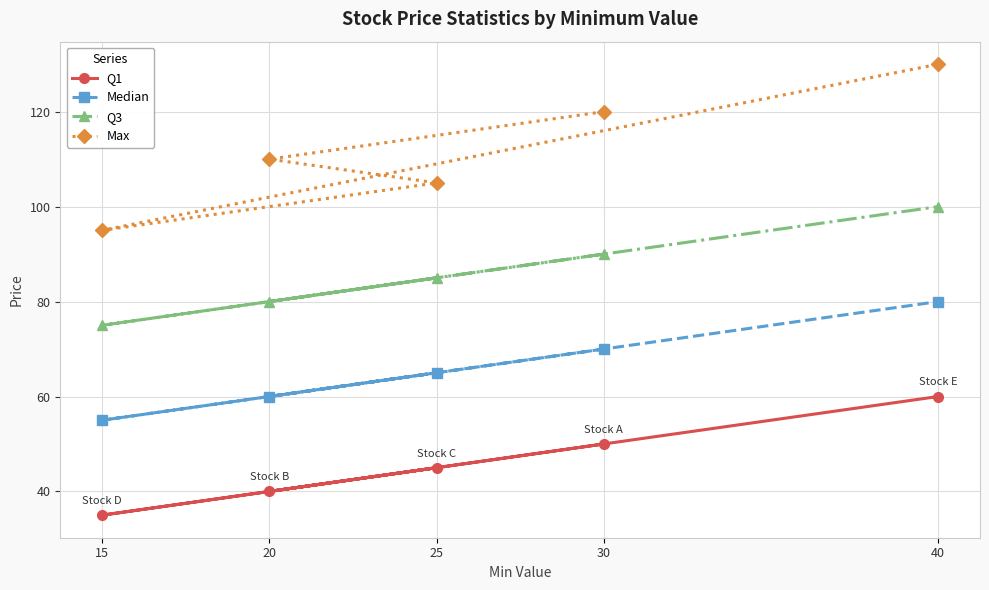

List the series in order of their overall mean, highest first.

Max, Q3, Median, Q1